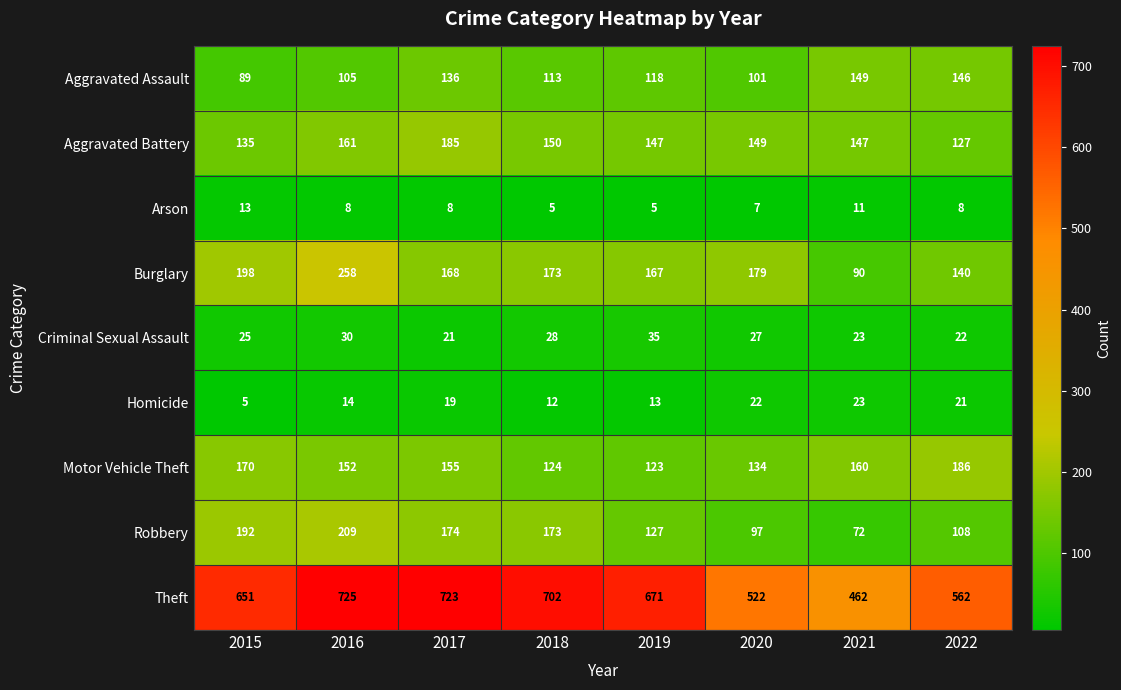

What is the sum of all Theft values?

5018